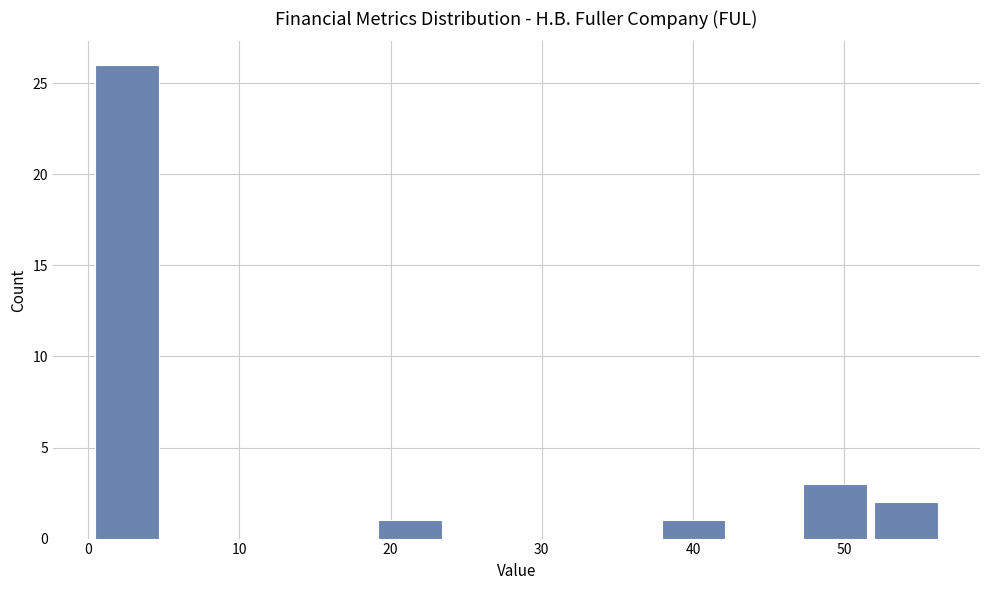

Reading left to right, list every bar in this chart as the range it spans on the x-axis followed by its height. Neither the bar edges nor the heights are printed on the chart, so give them approximately, as read against the axes.

0 to 5: 26
5 to 10: 0
10 to 15: 0
15 to 19: 0
19 to 24: 1
24 to 29: 0
29 to 33: 0
33 to 38: 0
38 to 43: 1
43 to 47: 0
47 to 52: 3
52 to 57: 2